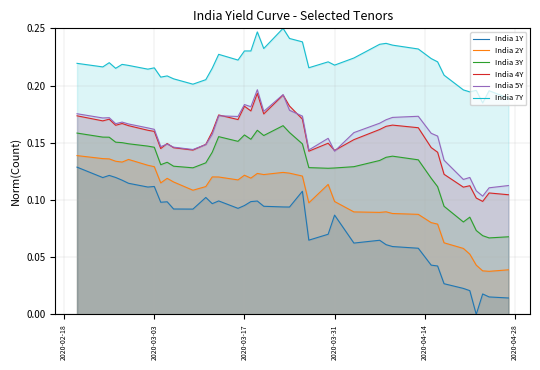

Which series has the largest range (max minus min)?

India 1Y